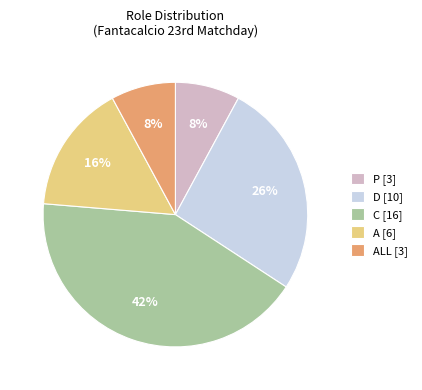

How many slices are in this pie chart?

5